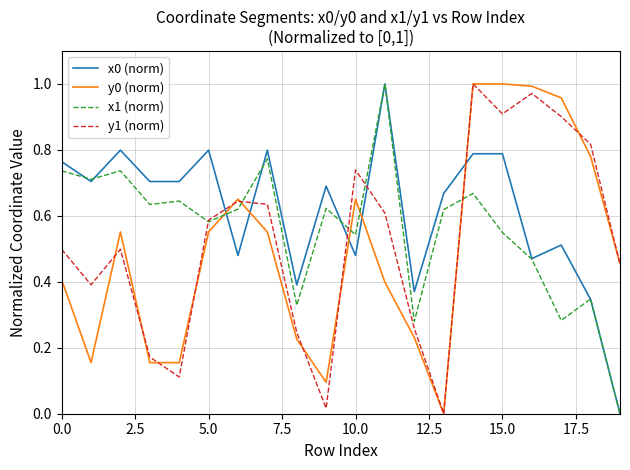

True or false: y0 (norm) and x1 (norm) cross at least once.

True